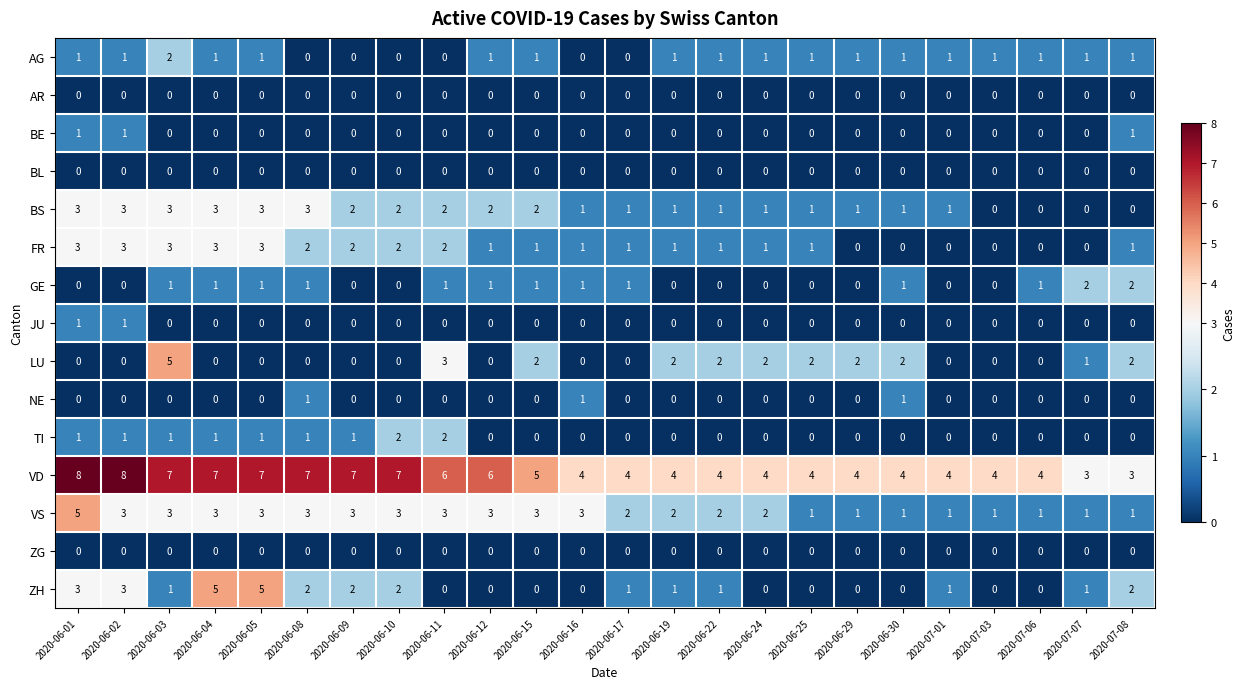

Count the number of data series in this chart.

15